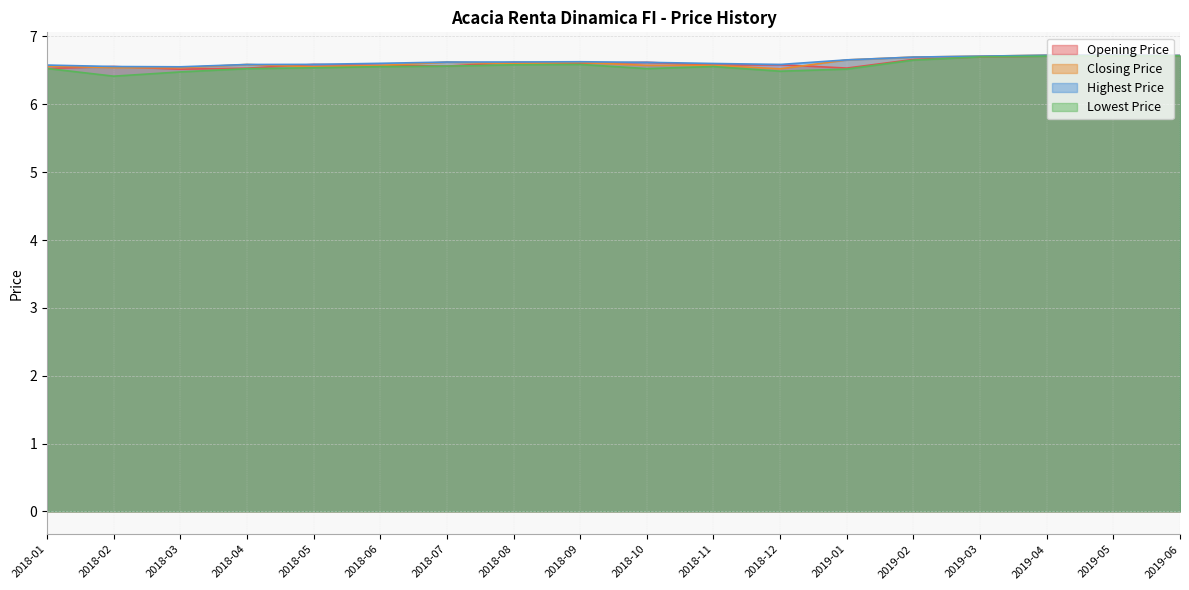

What is the label of the 16th point from the right?

2018-03